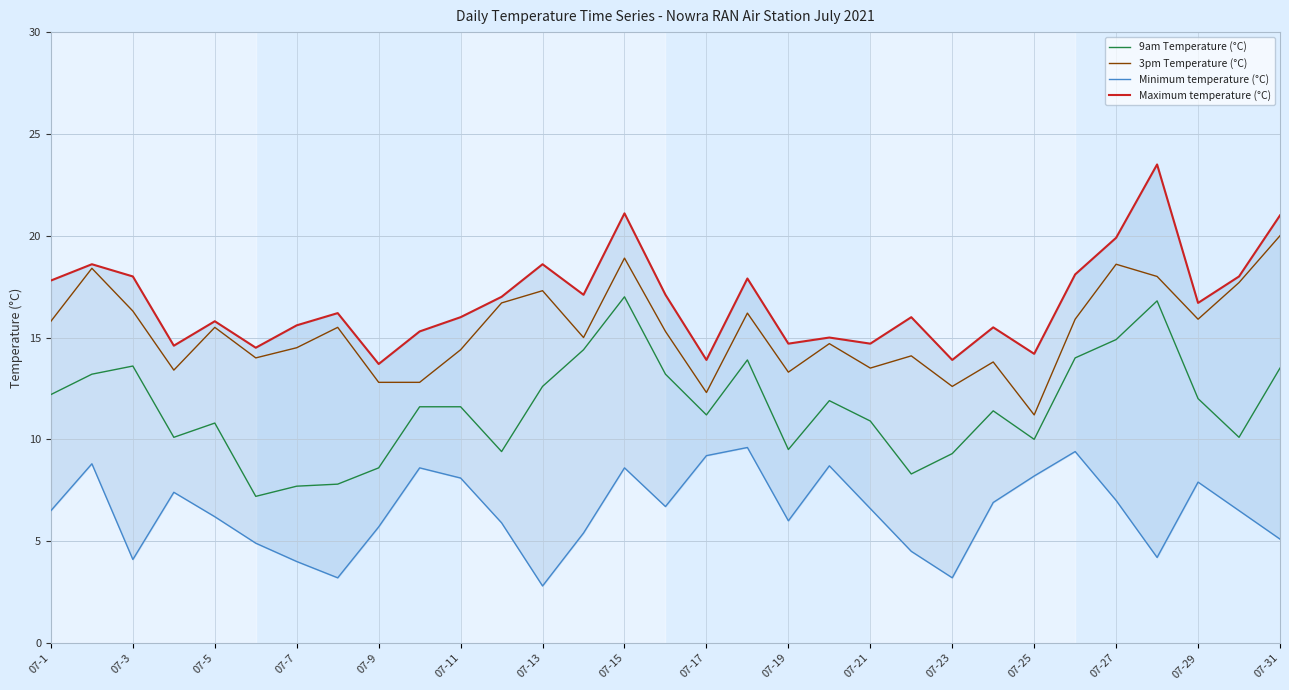

True or false: Maximum temperature (°C) and 9am Temperature (°C) intersect in this chart.

False